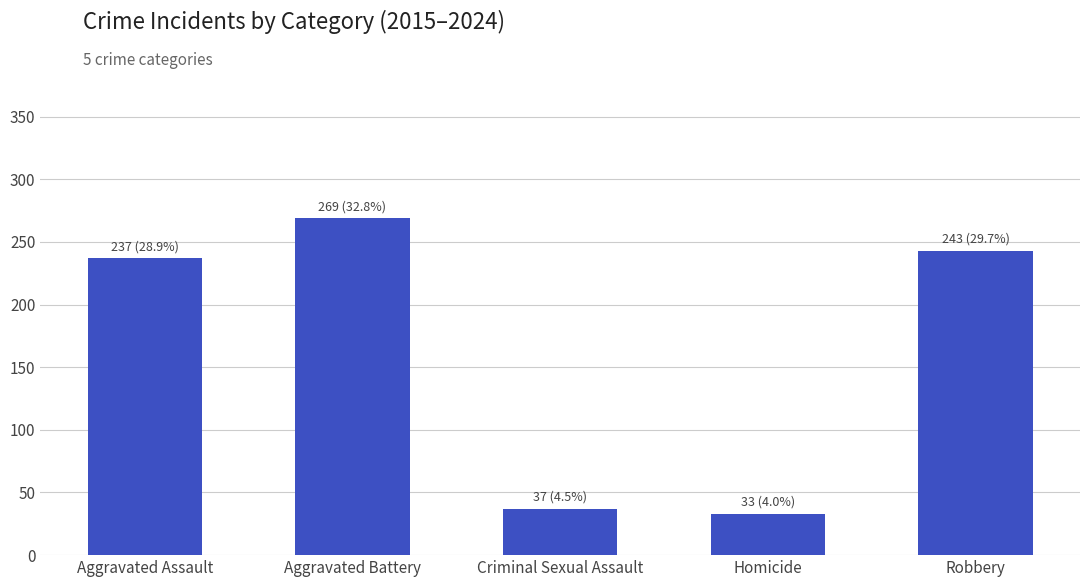

Rank the categories by value from lowest to highest.

Homicide, Criminal Sexual Assault, Aggravated Assault, Robbery, Aggravated Battery